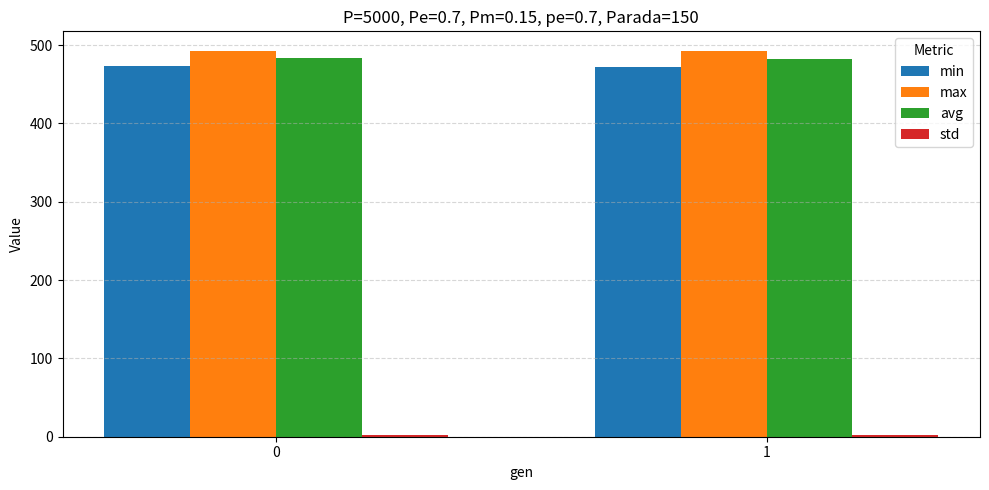

What is the sum of all avg values?

965.8